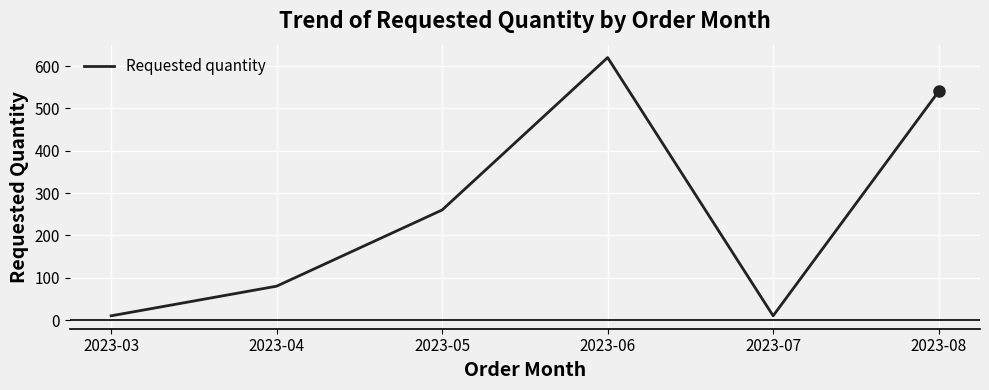

What is the sum of all values?

1520